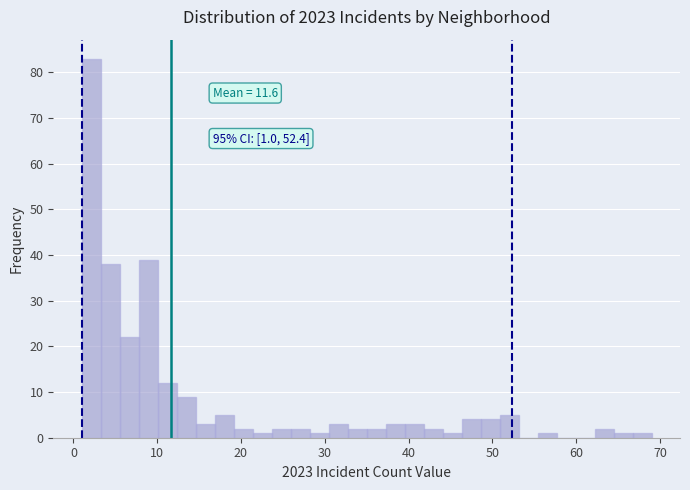

Read against the x-axis, roughly where is the centre of the tallest bar?

2